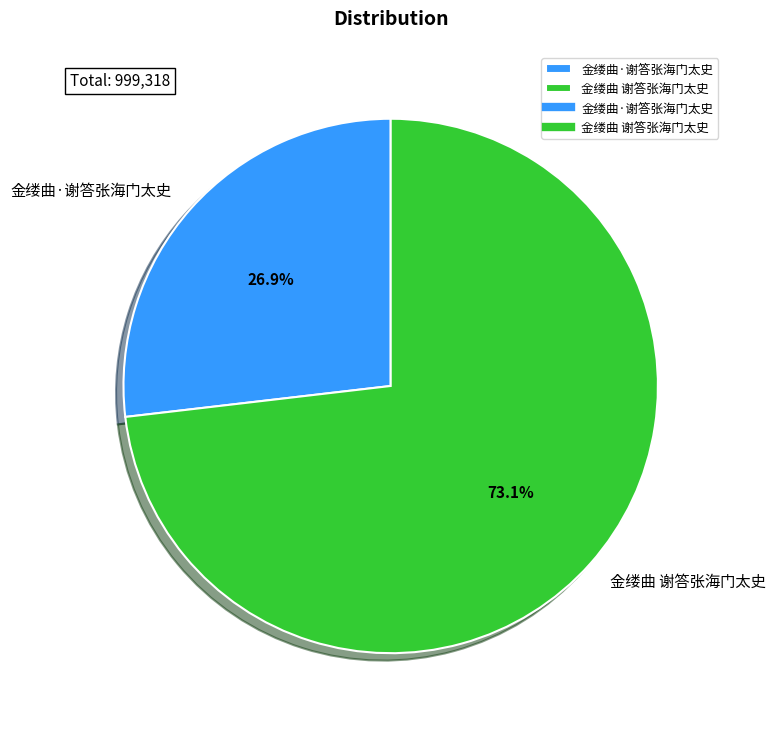

Is it true that 金缕曲·谢答张海门太史 is 16% of the pie?

False